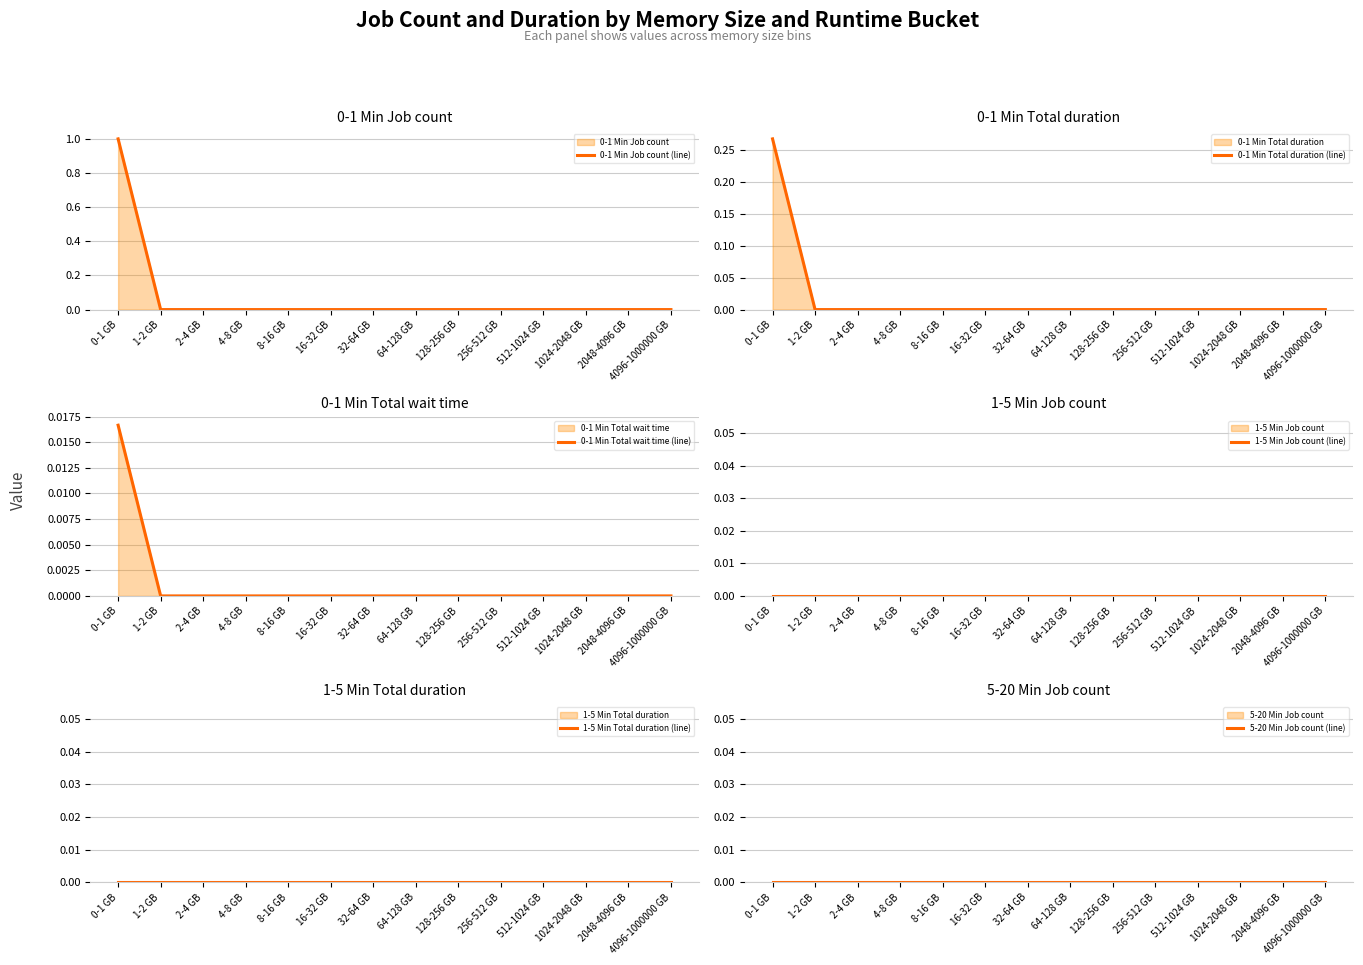

Reading left to right, what are all the values shown in this chart?

0-1 Min Job count (line): 0-1 GB=1.0	1-2 GB=0.0	2-4 GB=0.0	4-8 GB=0.0	8-16 GB=0.0	16-32 GB=0.0	32-64 GB=0.0	64-128 GB=0.0	128-256 GB=0.0	256-512 GB=0.0	512-1024 GB=0.0	1024-2048 GB=0.0	2048-4096 GB=0.0	4096-1000000 GB=0.0
0-1 Min Total duration (line): 0-1 GB=0.3	1-2 GB=0.0	2-4 GB=0.0	4-8 GB=0.0	8-16 GB=0.0	16-32 GB=0.0	32-64 GB=0.0	64-128 GB=0.0	128-256 GB=0.0	256-512 GB=0.0	512-1024 GB=0.0	1024-2048 GB=0.0	2048-4096 GB=0.0	4096-1000000 GB=0.0
0-1 Min Total wait time (line): 0-1 GB=0.0	1-2 GB=0.0	2-4 GB=0.0	4-8 GB=0.0	8-16 GB=0.0	16-32 GB=0.0	32-64 GB=0.0	64-128 GB=0.0	128-256 GB=0.0	256-512 GB=0.0	512-1024 GB=0.0	1024-2048 GB=0.0	2048-4096 GB=0.0	4096-1000000 GB=0.0
1-5 Min Job count (line): 0-1 GB=0.0	1-2 GB=0.0	2-4 GB=0.0	4-8 GB=0.0	8-16 GB=0.0	16-32 GB=0.0	32-64 GB=0.0	64-128 GB=0.0	128-256 GB=0.0	256-512 GB=0.0	512-1024 GB=0.0	1024-2048 GB=0.0	2048-4096 GB=0.0	4096-1000000 GB=0.0
1-5 Min Total duration (line): 0-1 GB=0.0	1-2 GB=0.0	2-4 GB=0.0	4-8 GB=0.0	8-16 GB=0.0	16-32 GB=0.0	32-64 GB=0.0	64-128 GB=0.0	128-256 GB=0.0	256-512 GB=0.0	512-1024 GB=0.0	1024-2048 GB=0.0	2048-4096 GB=0.0	4096-1000000 GB=0.0
5-20 Min Job count (line): 0-1 GB=0.0	1-2 GB=0.0	2-4 GB=0.0	4-8 GB=0.0	8-16 GB=0.0	16-32 GB=0.0	32-64 GB=0.0	64-128 GB=0.0	128-256 GB=0.0	256-512 GB=0.0	512-1024 GB=0.0	1024-2048 GB=0.0	2048-4096 GB=0.0	4096-1000000 GB=0.0